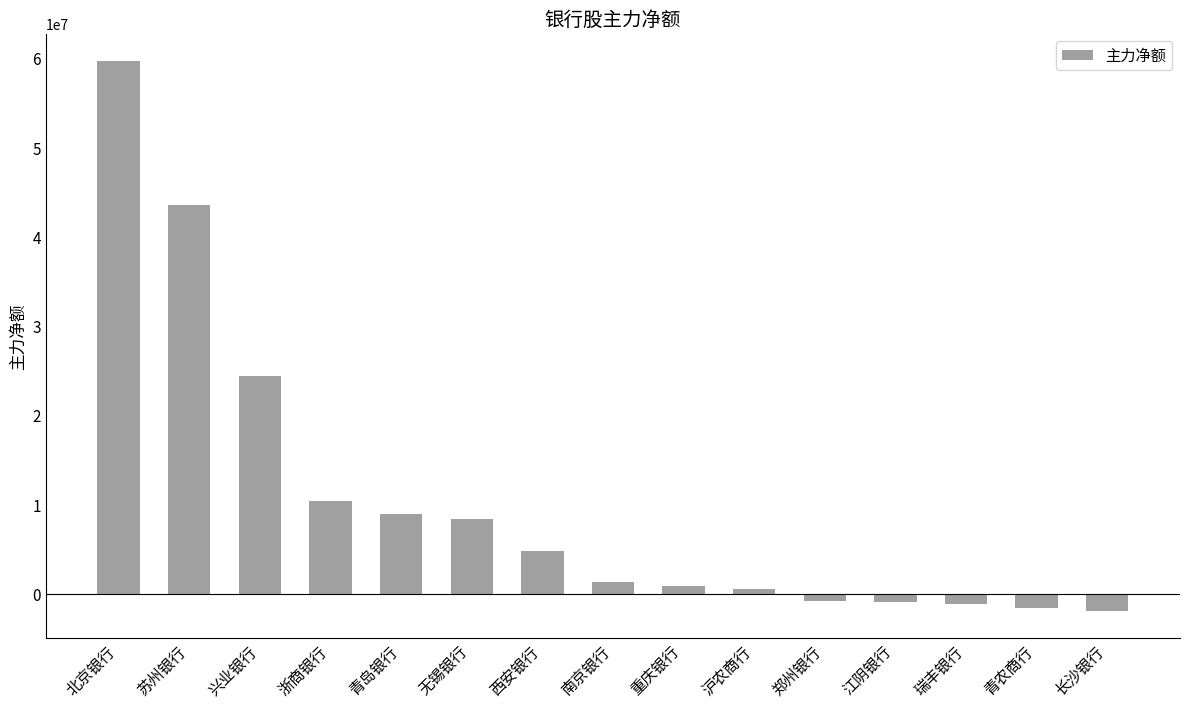

What is the change in value from 兴业银行 to 重庆银行?

-23489549